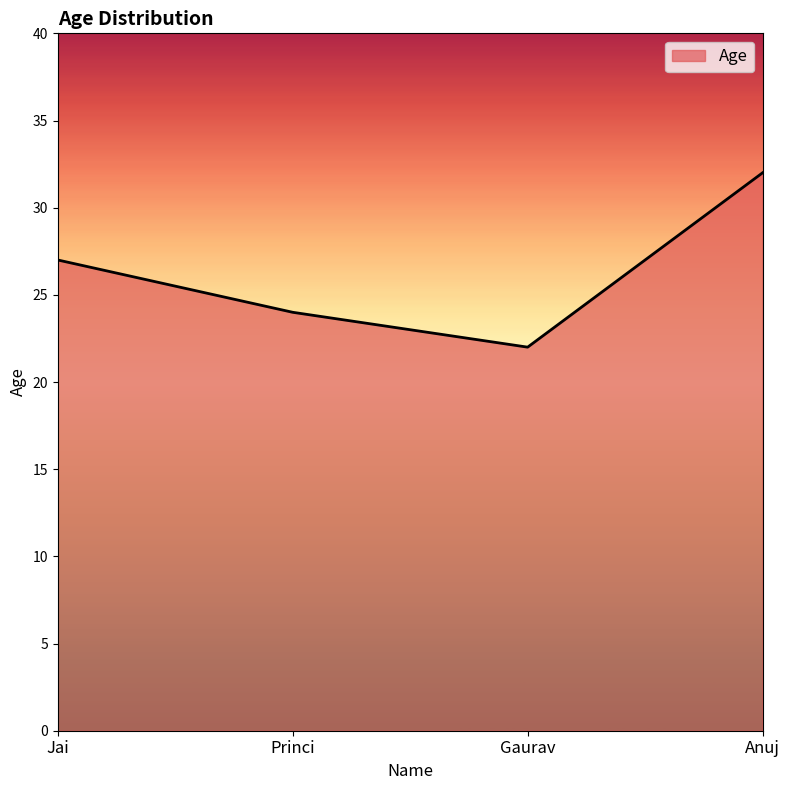

Reading left to right, list all the values displayed in this chart.

27	24	22	32